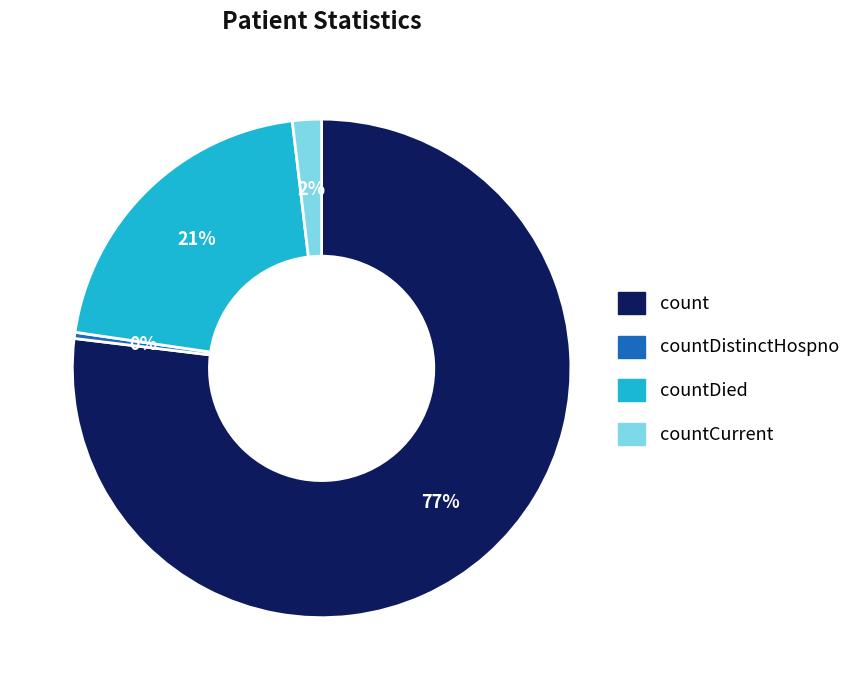

To the nearest percent, what percentage of the pie is count?

77%